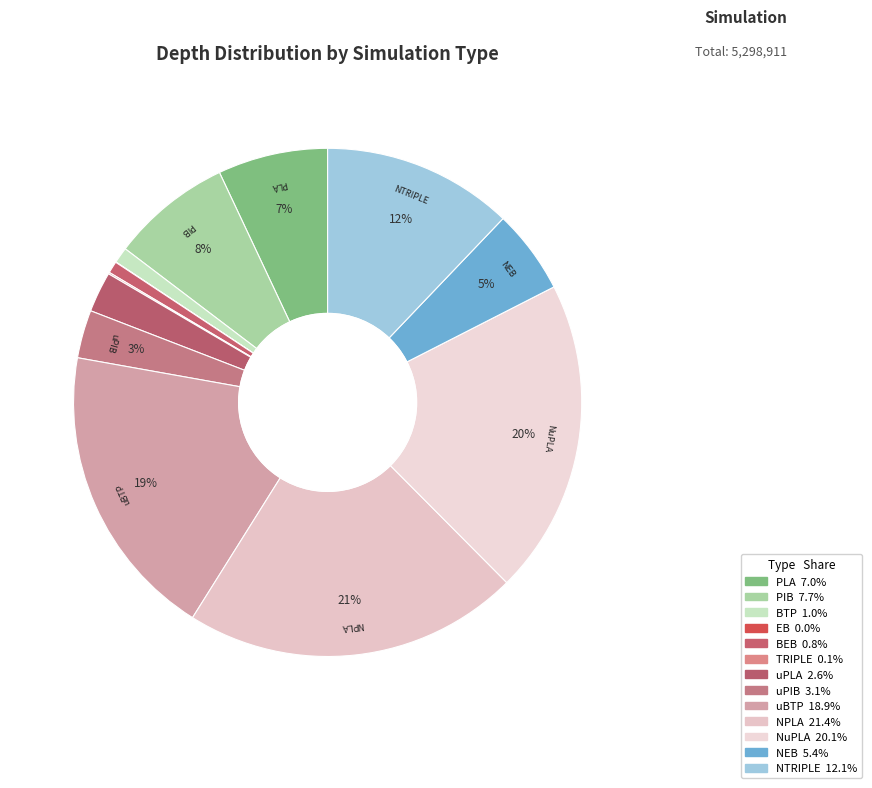

Which category has the biggest portion of the pie?

NPLA